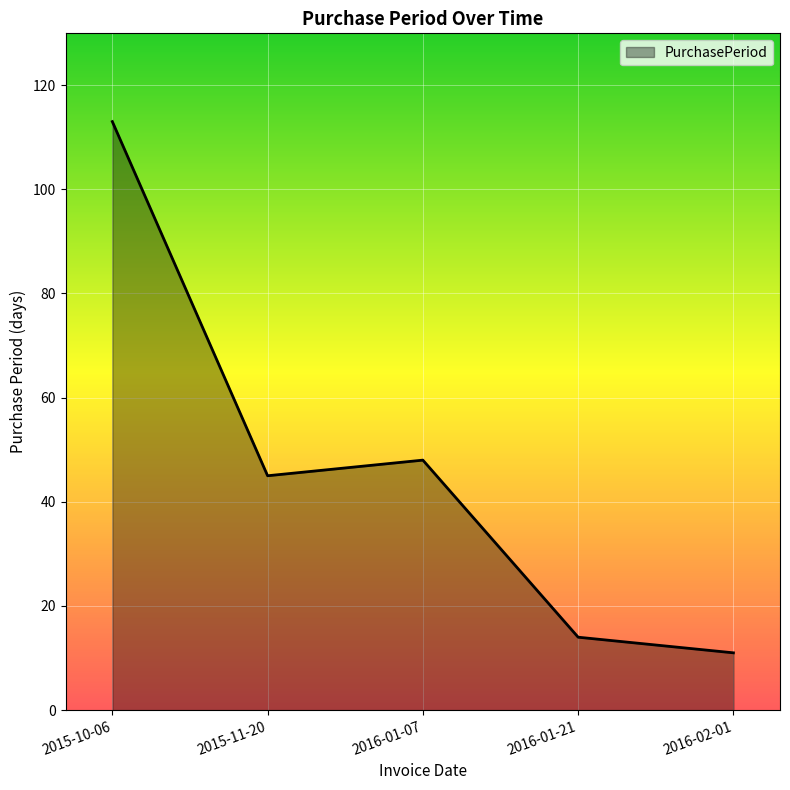

Reading right to left, what are all the values shown in this chart?

11	14	48	45	113